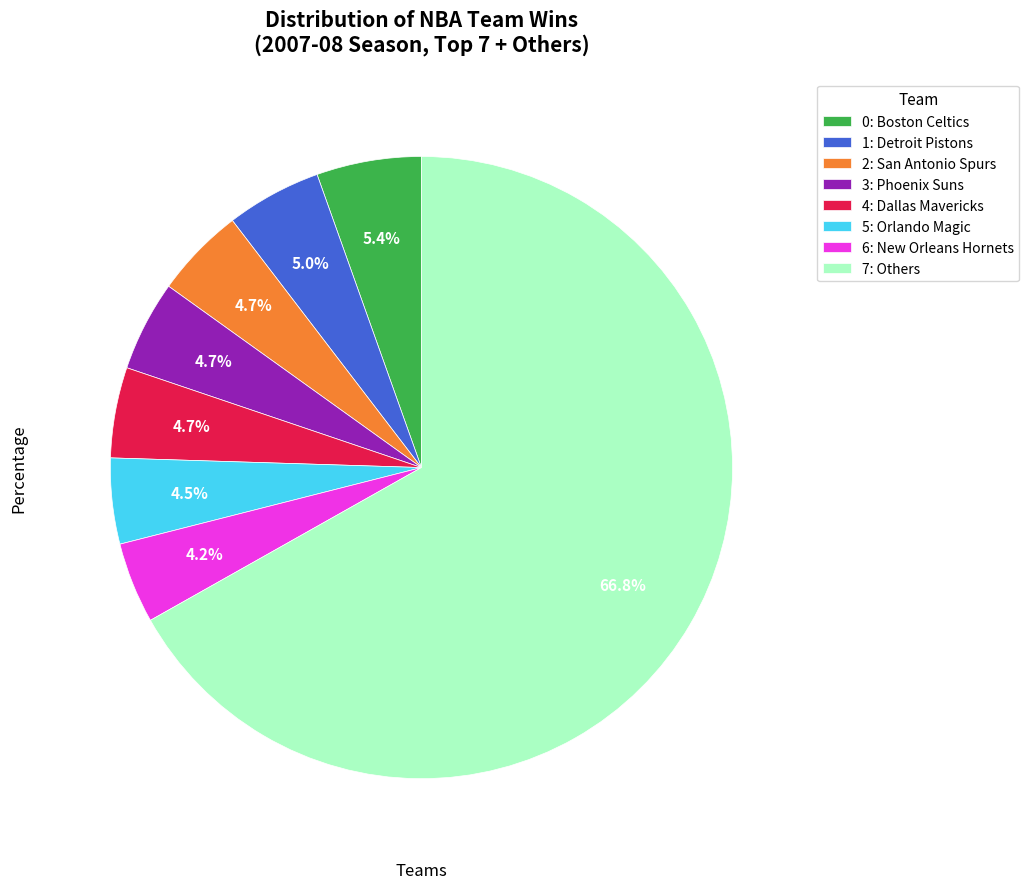

Which category accounts for the majority?

7: Others